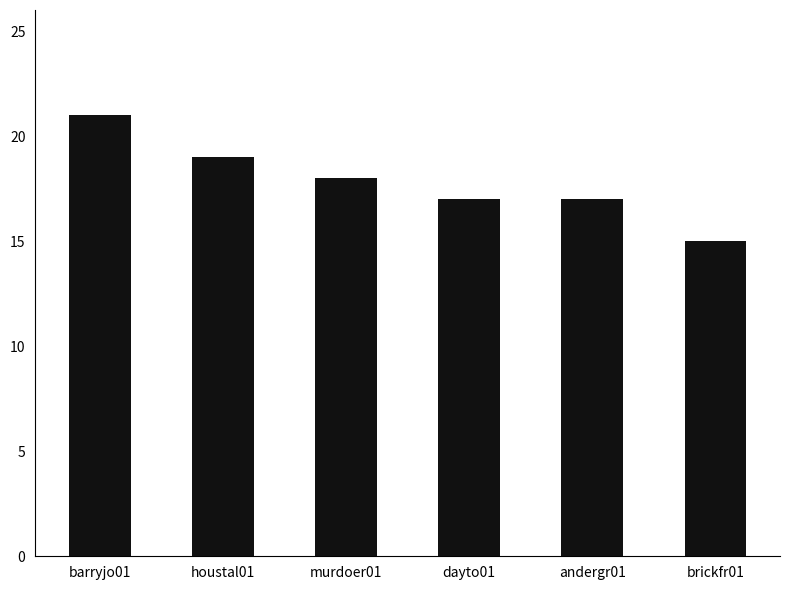

Reading right to left, list all the values displayed in this chart.

15	17	17	18	19	21